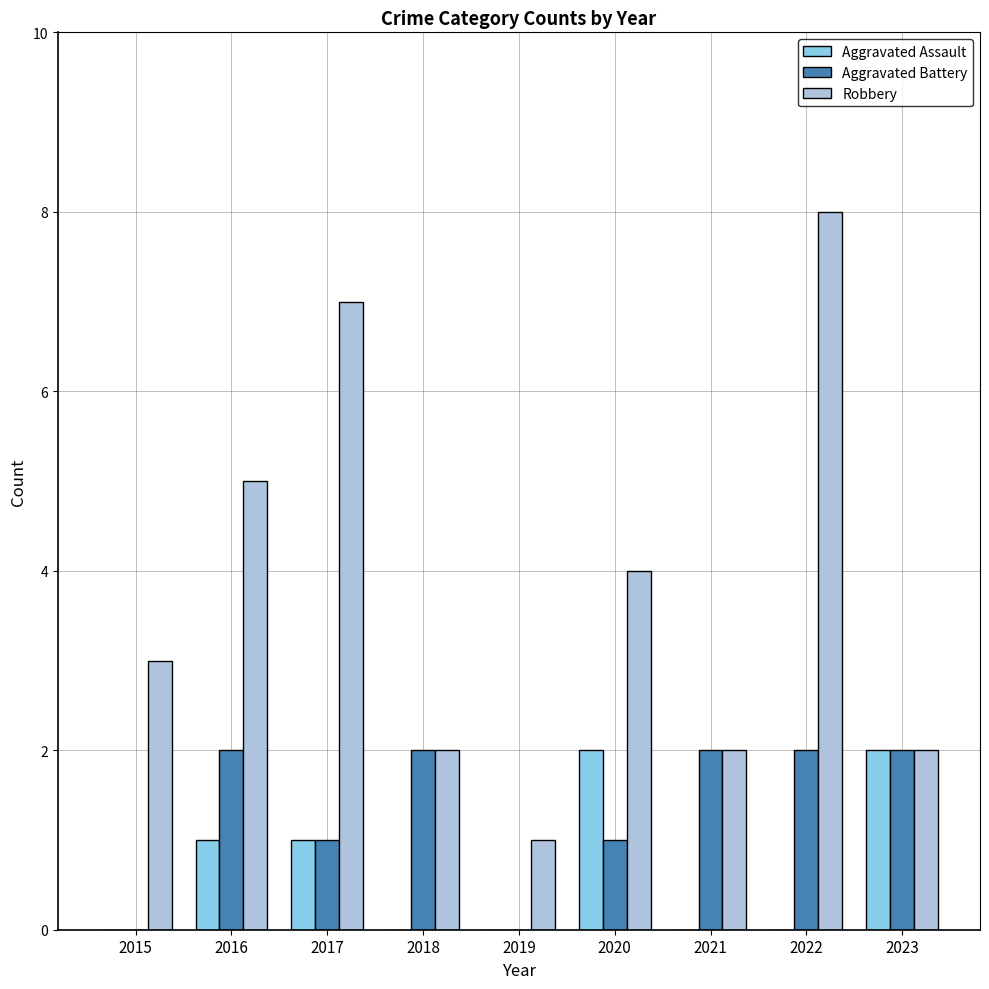

Is the value of Aggravated Battery at 2015 greater than the value of Robbery at 2018?

No